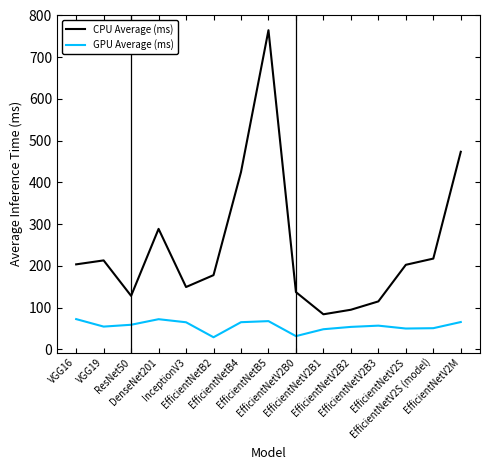

True or false: CPU Average (ms) and GPU Average (ms) intersect in this chart.

False